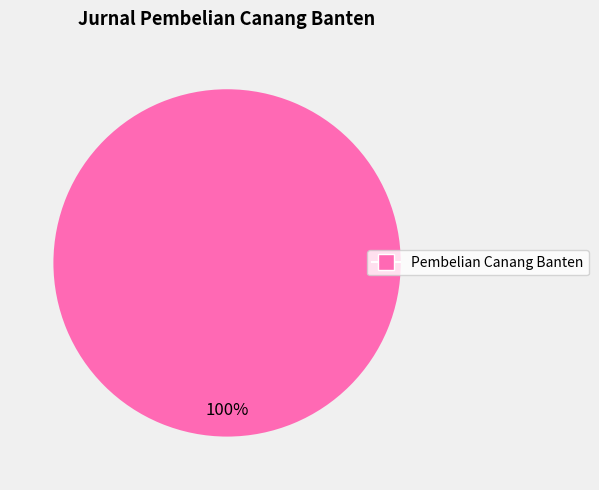

Does any single category account for the majority?

Yes